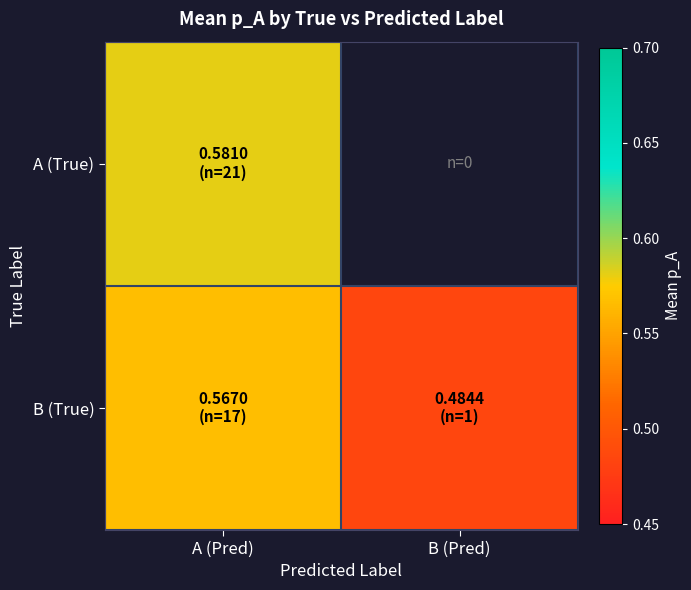

Which label corresponds to the largest value in the chart?

A (Pred)